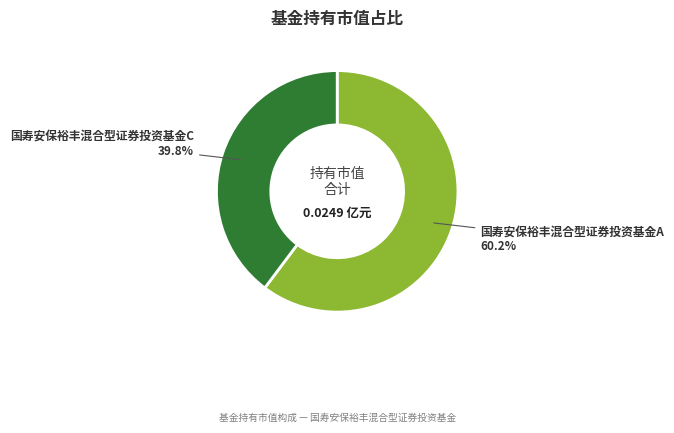

Which has a higher value, 国寿安保裕丰混合型证券投资基金C or 国寿安保裕丰混合型证券投资基金A?

国寿安保裕丰混合型证券投资基金A